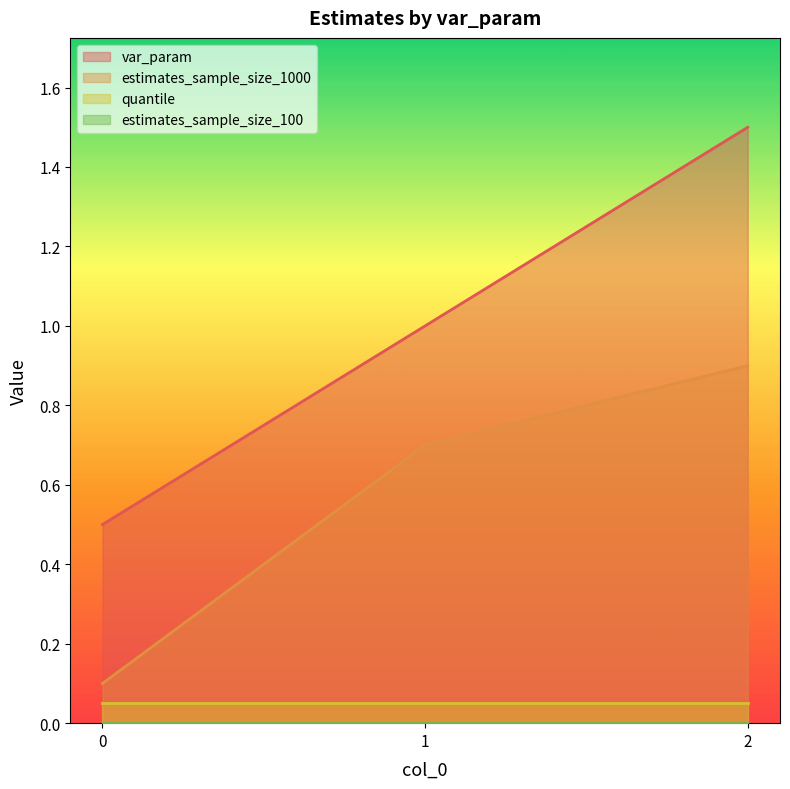

Is it true that var_param equals 0.5 at 0?

True